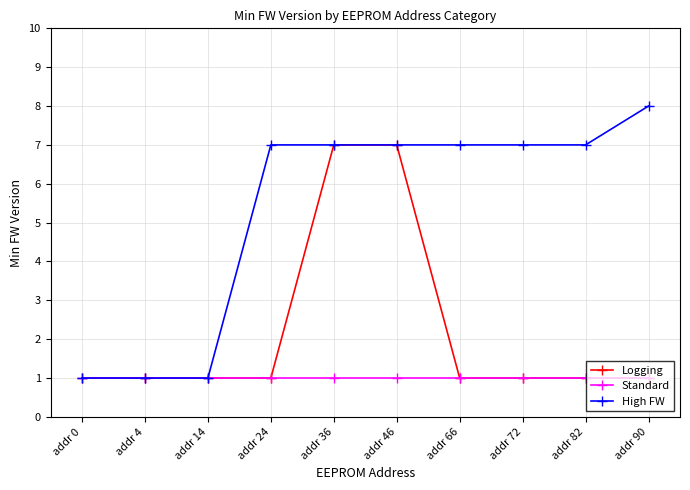

Count the number of data series in this chart.

3